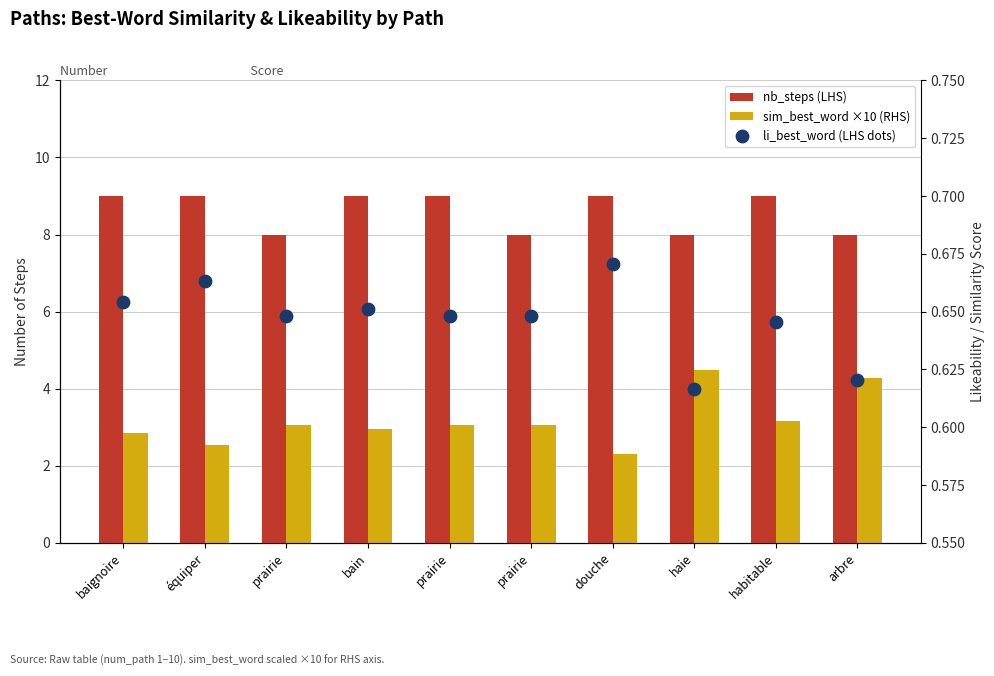

Which series contains the highest Y value?

nb_steps (LHS)